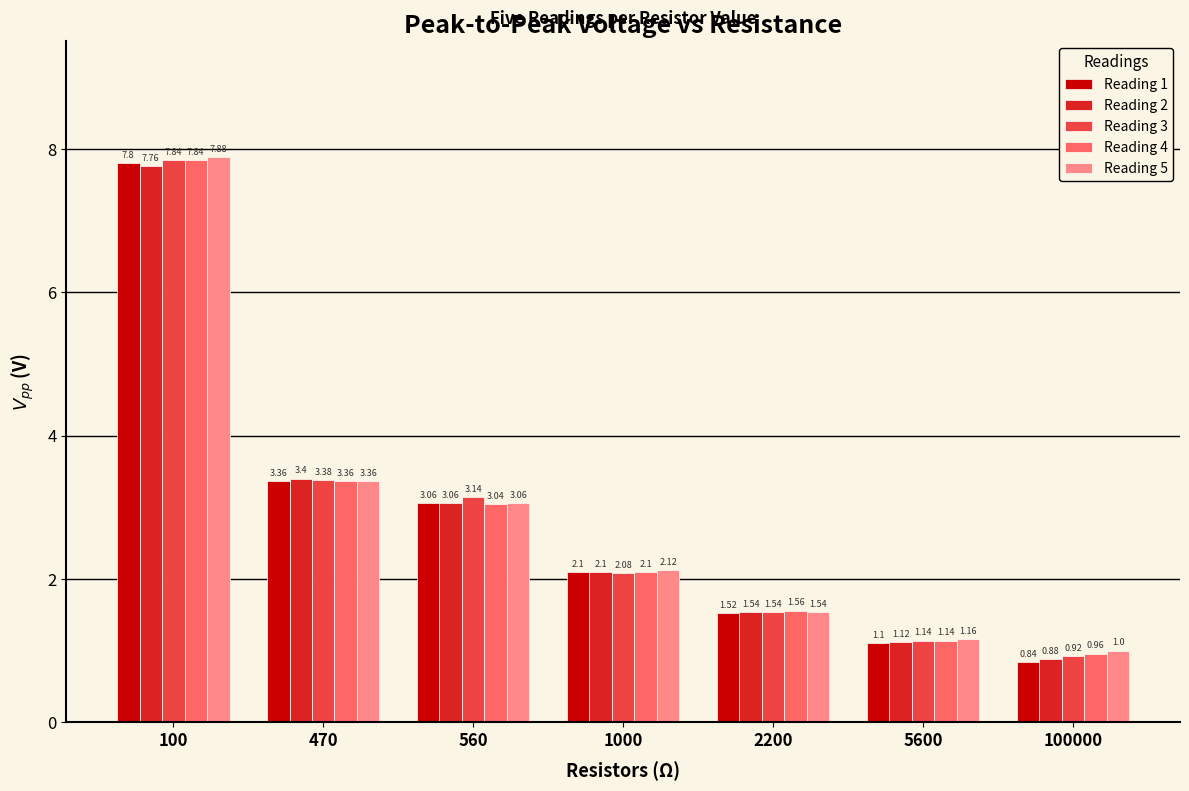

List the labels in order of Reading 5 value, largest first.

100, 470, 560, 1000, 2200, 5600, 100000